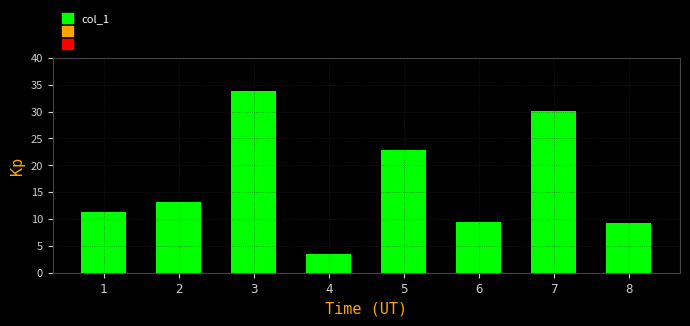

What is the value of the 1st bar from the left?

11.3